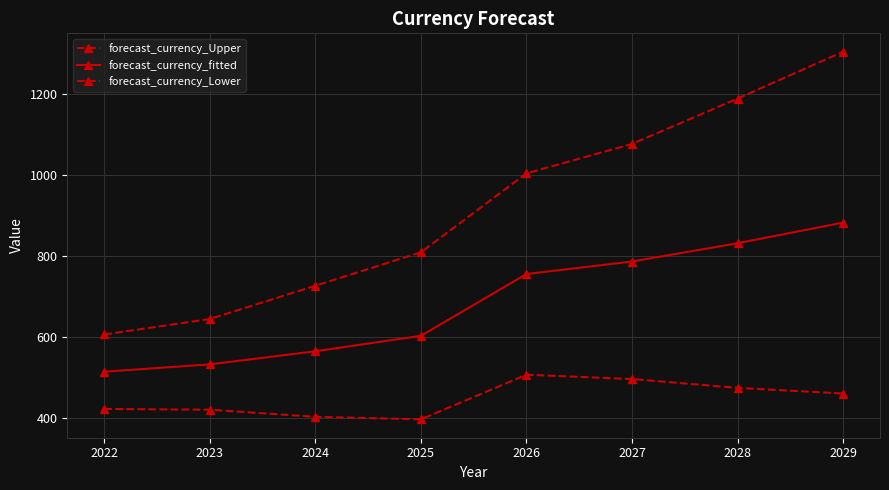

How many lines are shown in the chart?

3